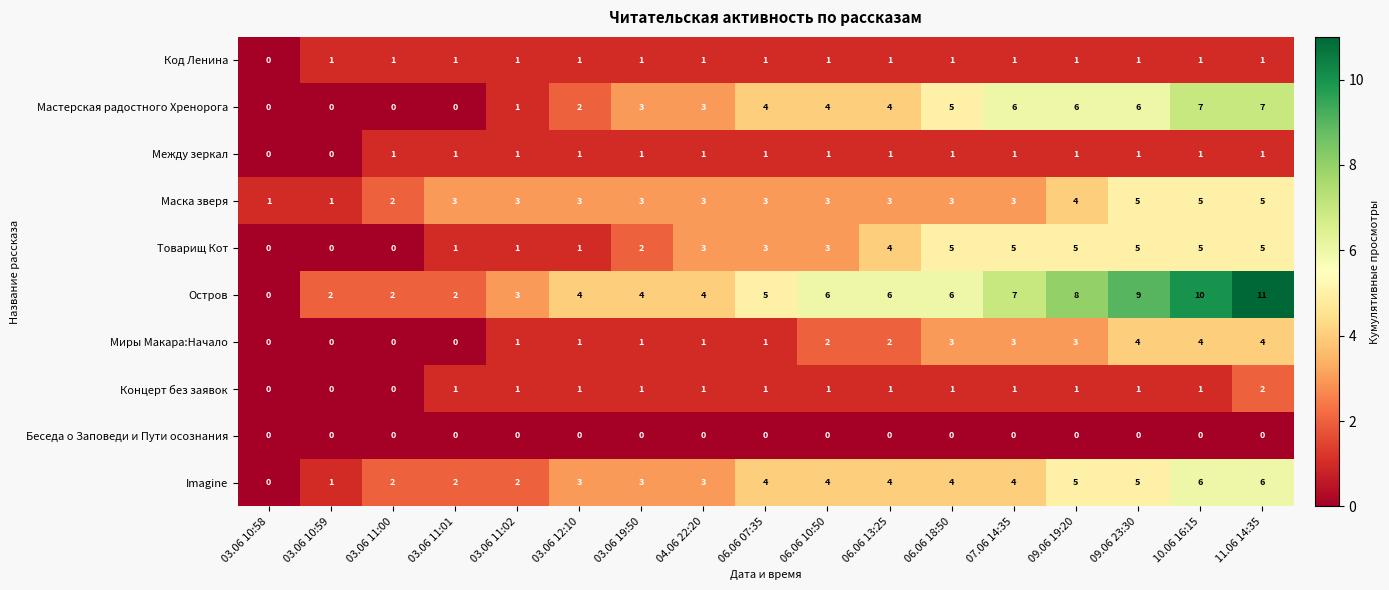

Is the value of Концерт без заявок at 06.06 13:25 greater than the value of Товарищ Кот at 06.06 18:50?

No